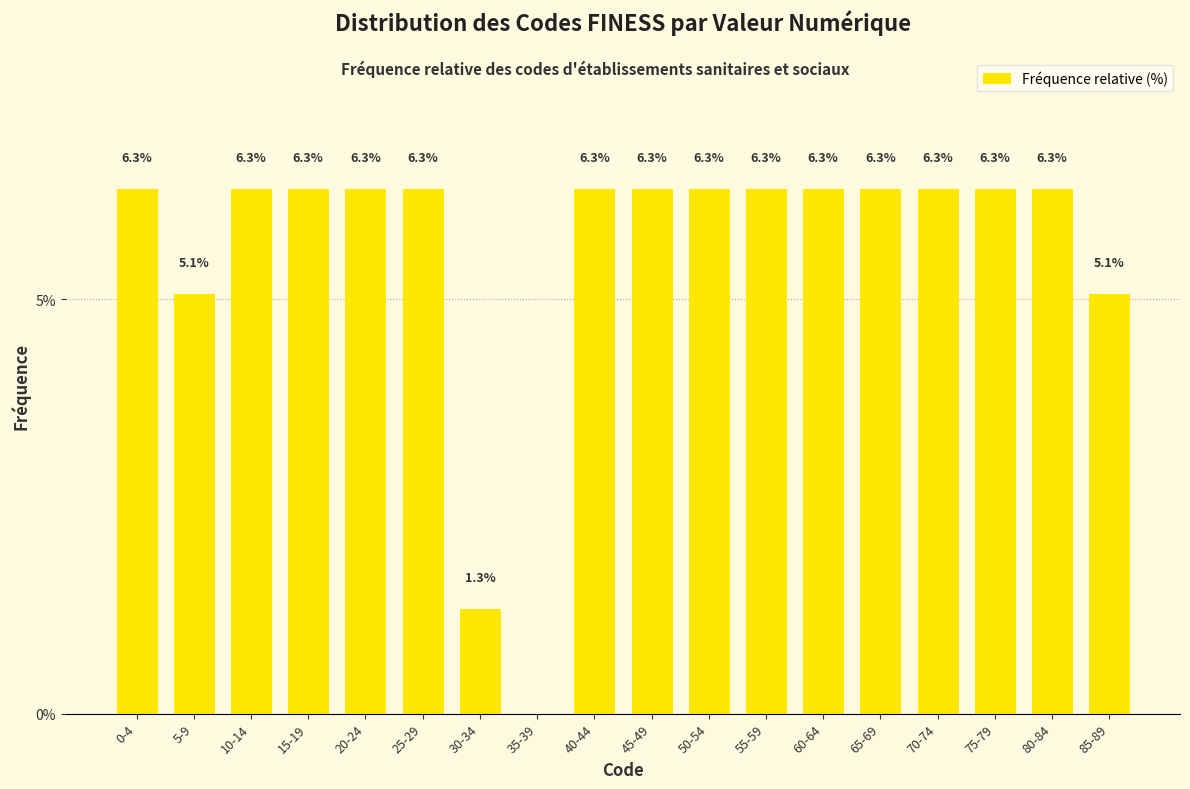

Reading left to right, transcribe all the data shown in this chart.

0-4=6.3	5-9=5.1	10-14=6.3	15-19=6.3	20-24=6.3	25-29=6.3	30-34=1.3	35-39=0.0	40-44=6.3	45-49=6.3	50-54=6.3	55-59=6.3	60-64=6.3	65-69=6.3	70-74=6.3	75-79=6.3	80-84=6.3	85-89=5.1